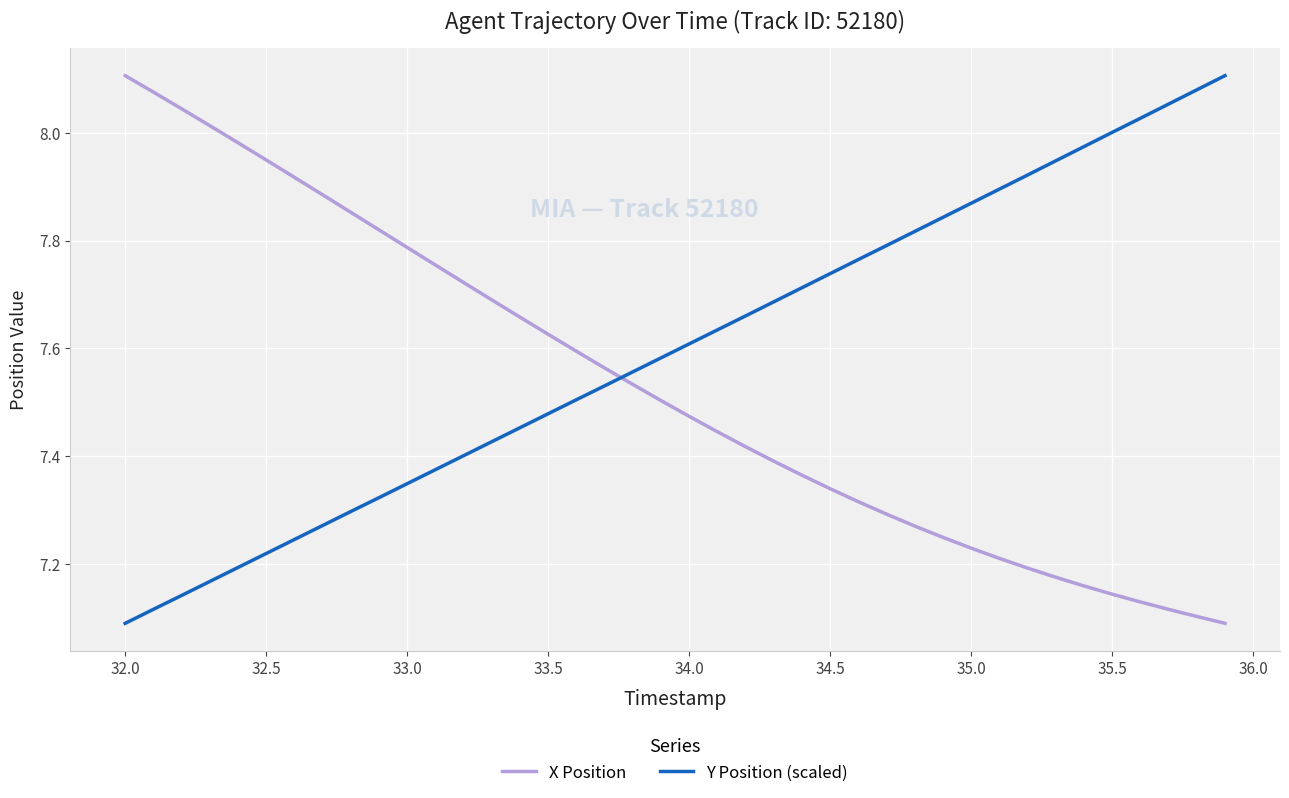

What is the difference between the maximum and minimum values in the X Position series?

1.0